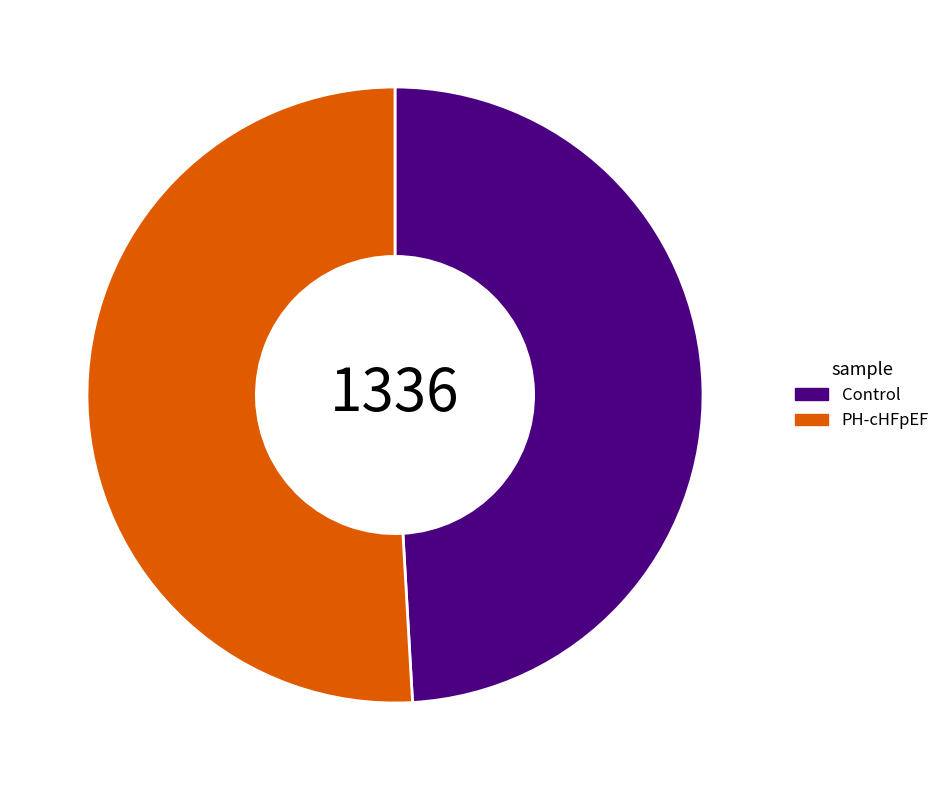

Is the sum of Control and PH-cHFpEF greater than half?

Yes